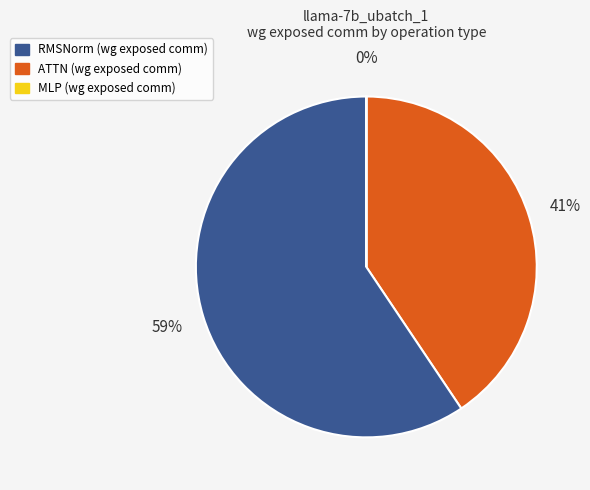

The RMSNorm1 slice represents 1% of the pie. True or false?

False